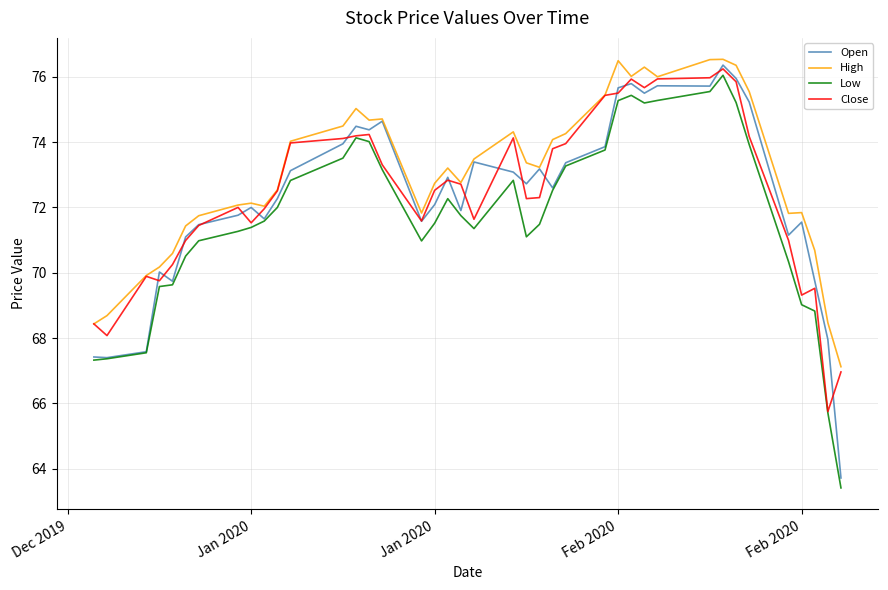

Is this an area chart (filled region under the line)?

No